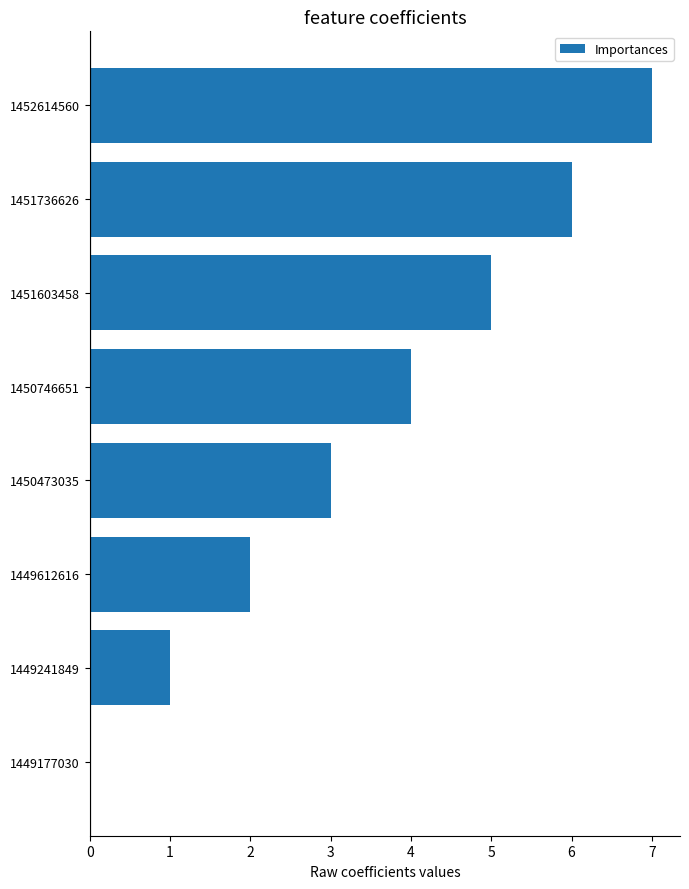

Which has a higher value, 1451736626 or 1452614560?

1452614560